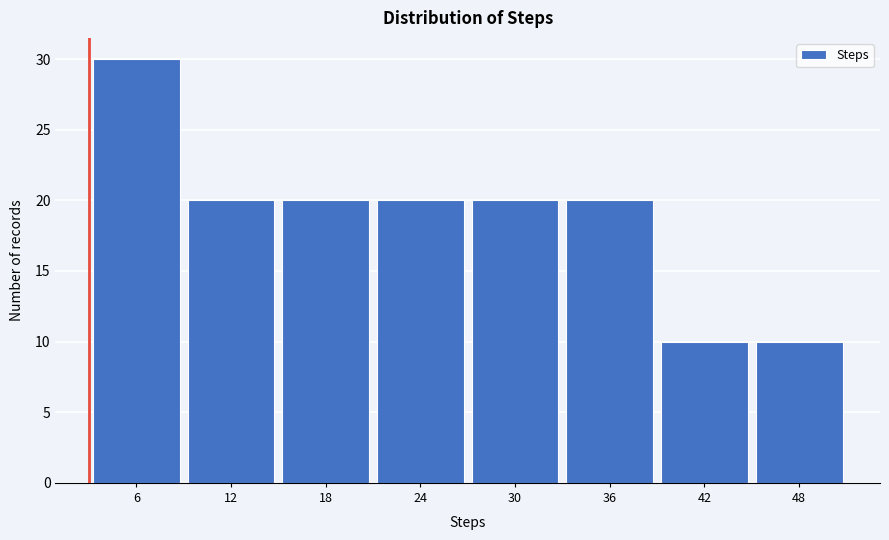

Reading left to right, list all the values displayed in this chart.

30	20	20	20	20	20	10	10